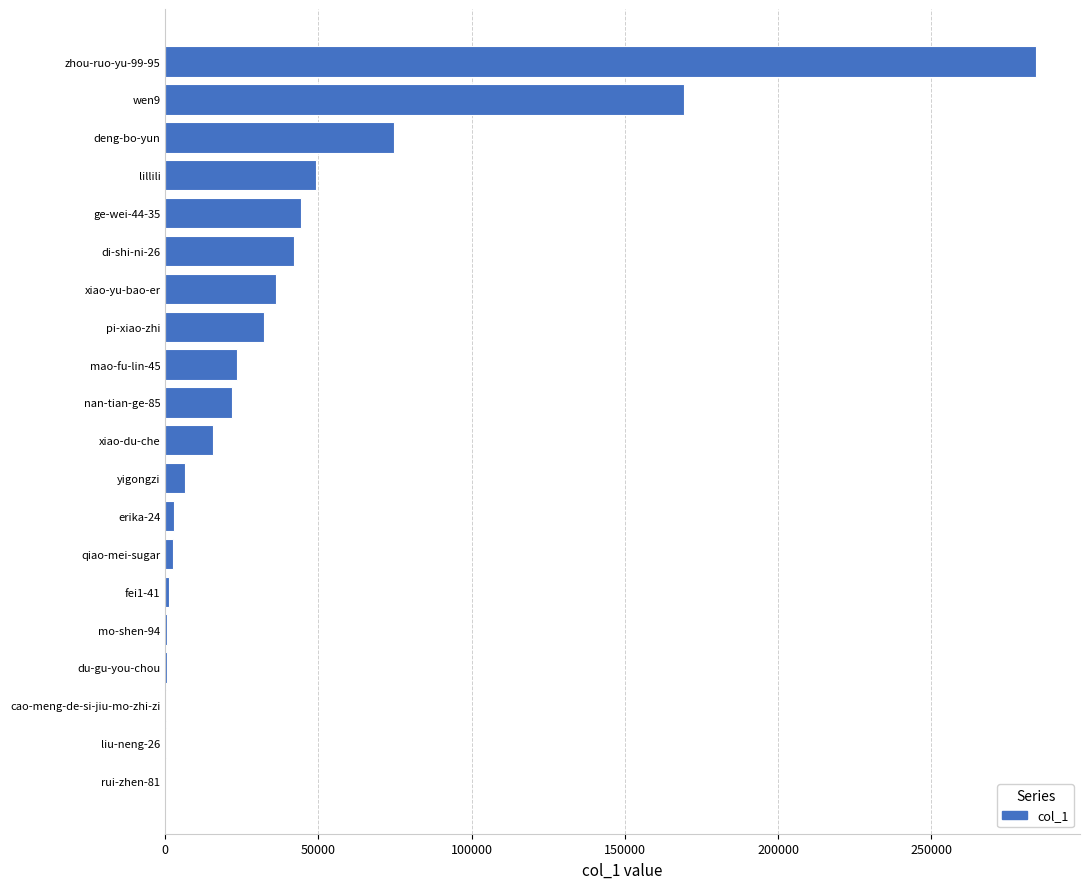

What is the sum of all values?

807736